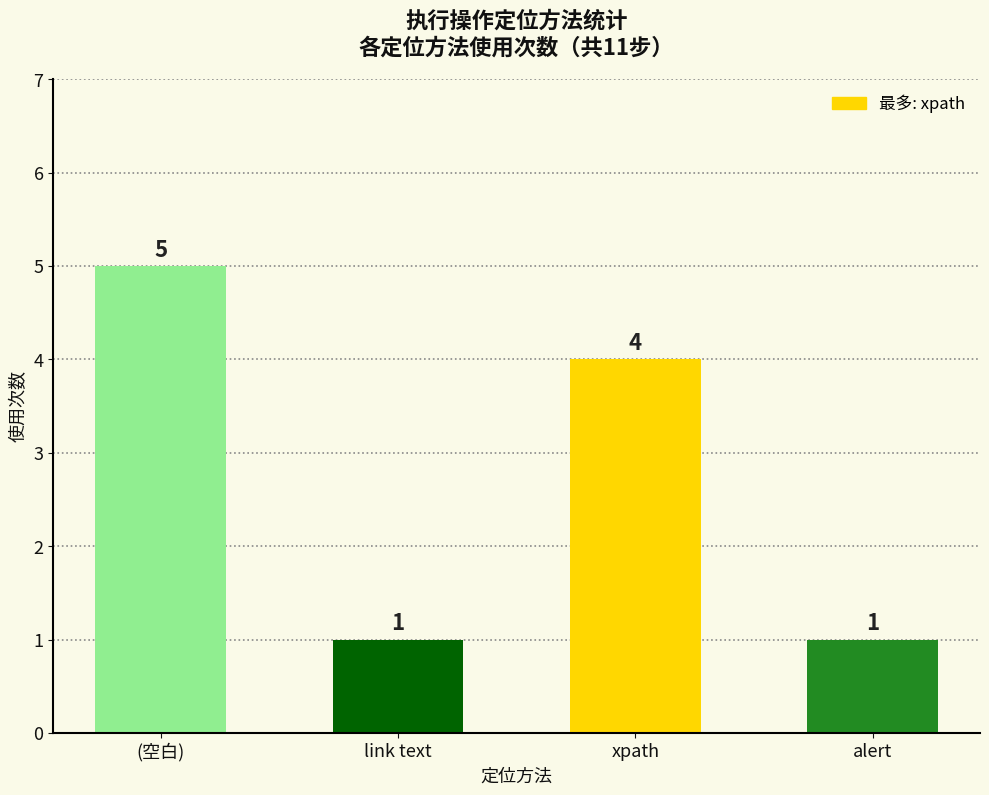

At which label is the value closest to 3?

xpath